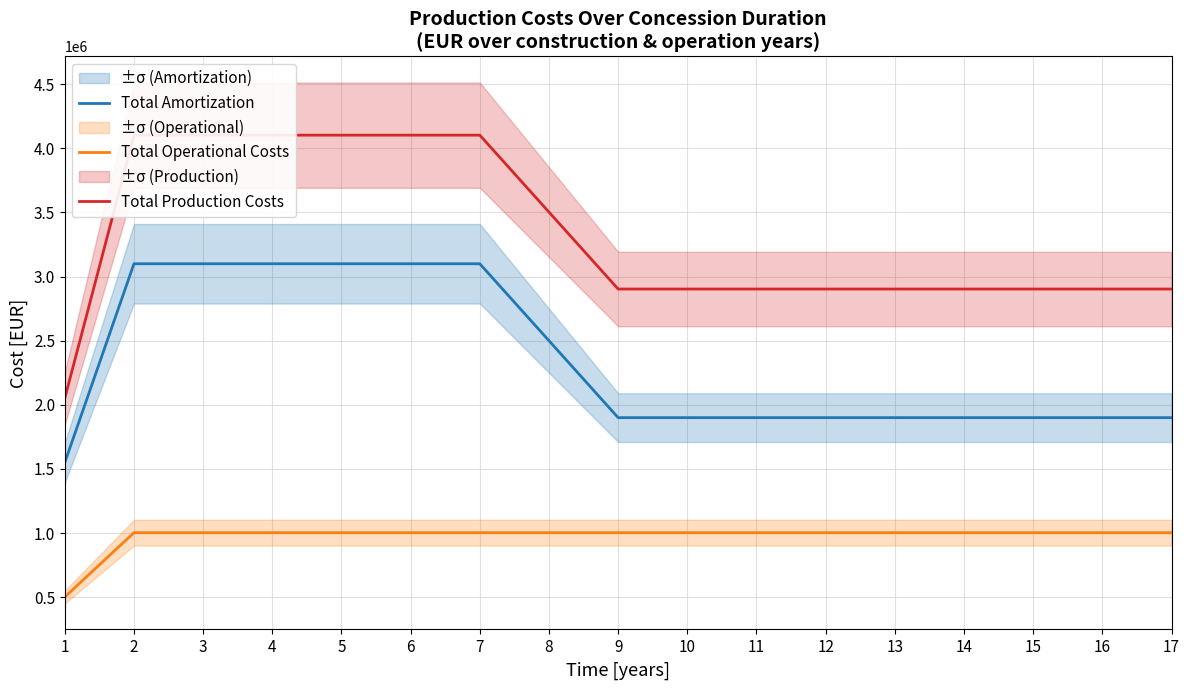

What is the value of the Total Production Costs point at the 11th from the left?

2903000